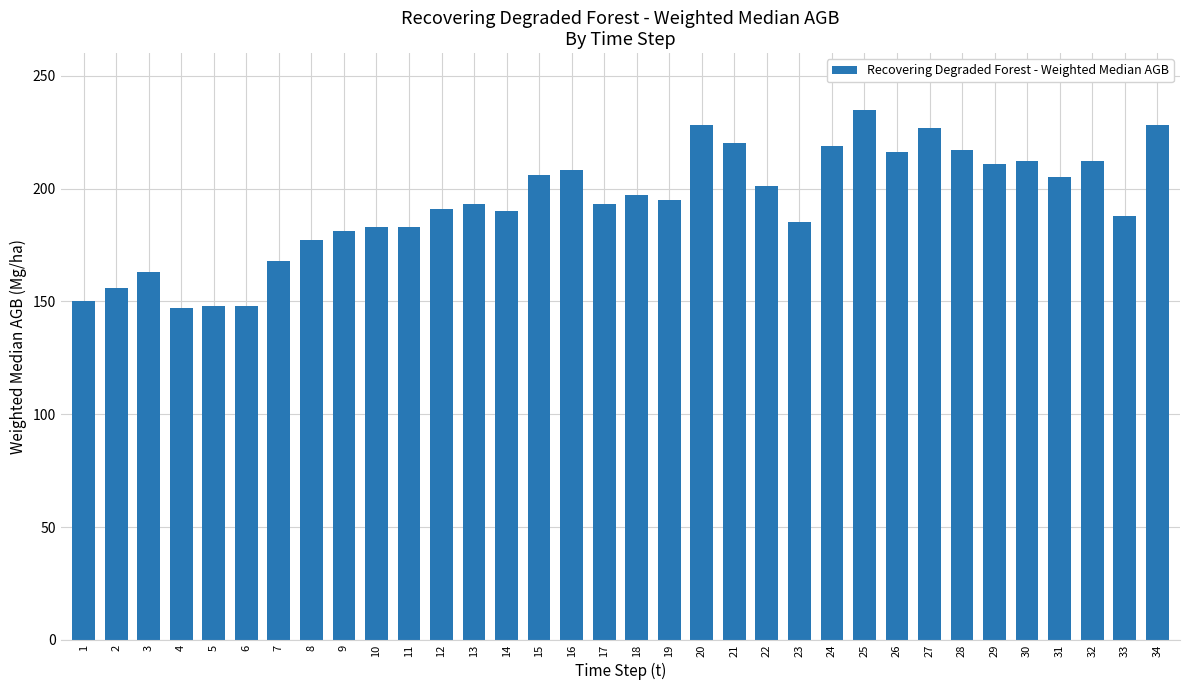

Are the bars horizontal?

No